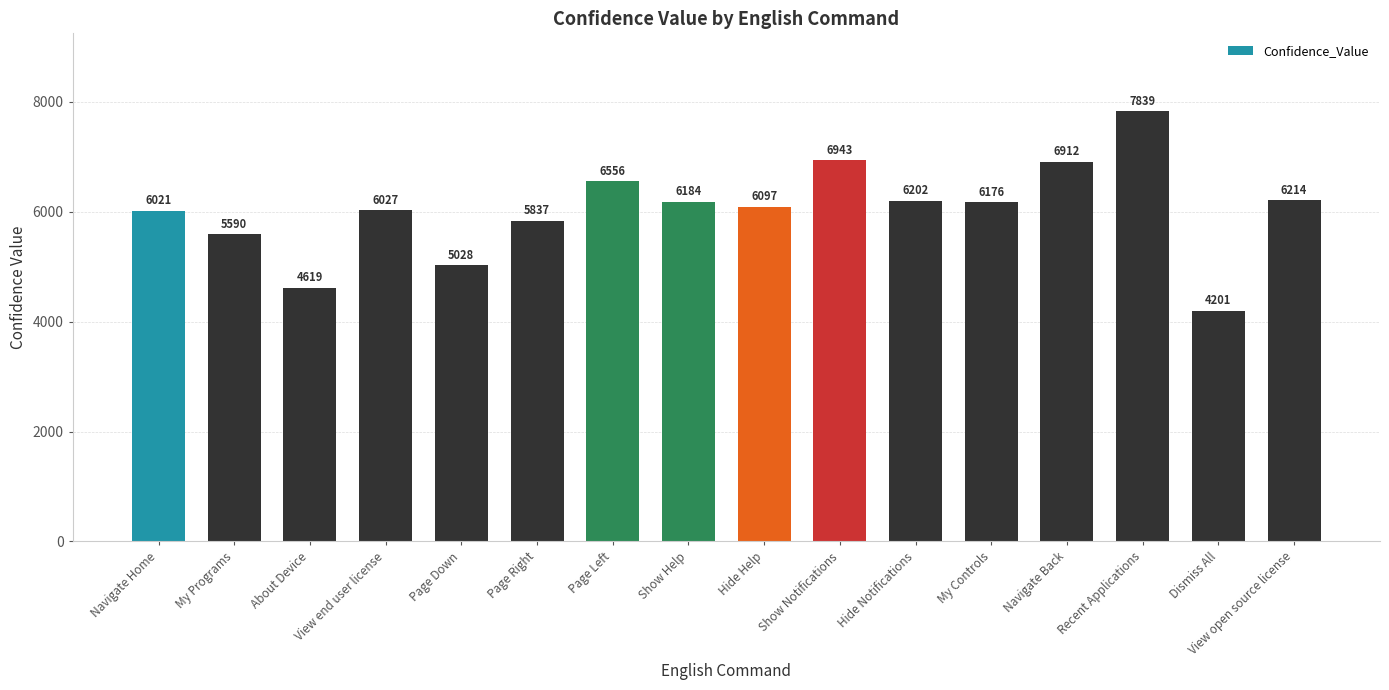

What is the sum of all values?

96446